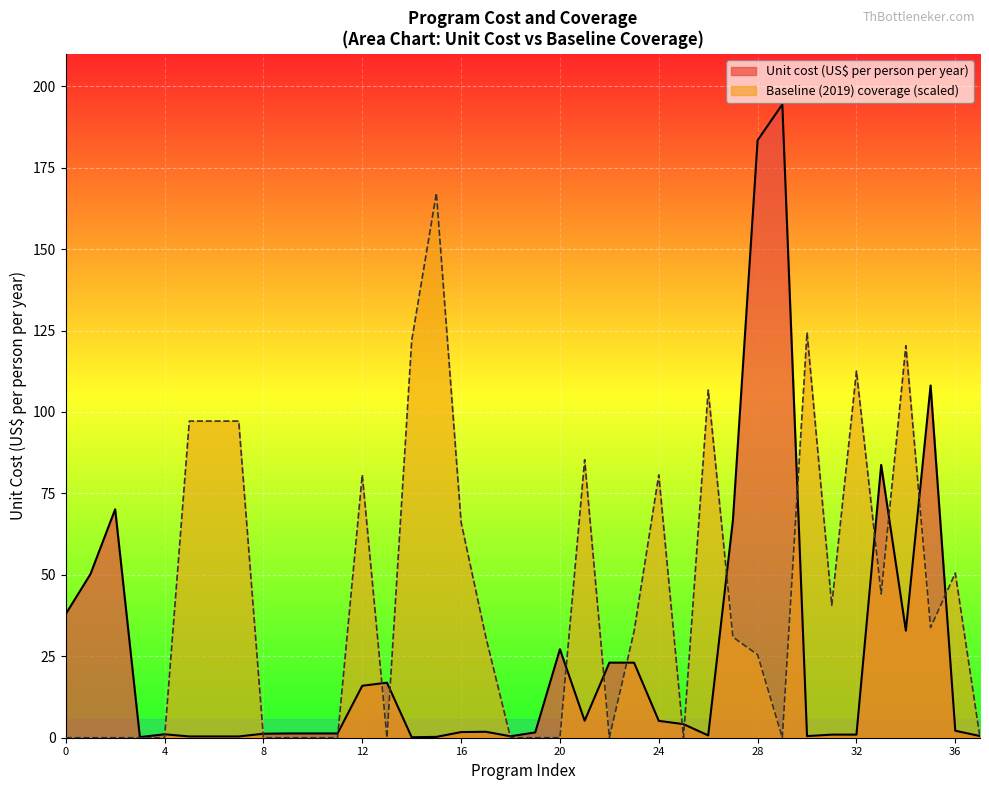

At IFA fortification of wheat flour, list the series in order from smallest to largest.

Unit cost (US$ per person per year), Baseline (2019) coverage